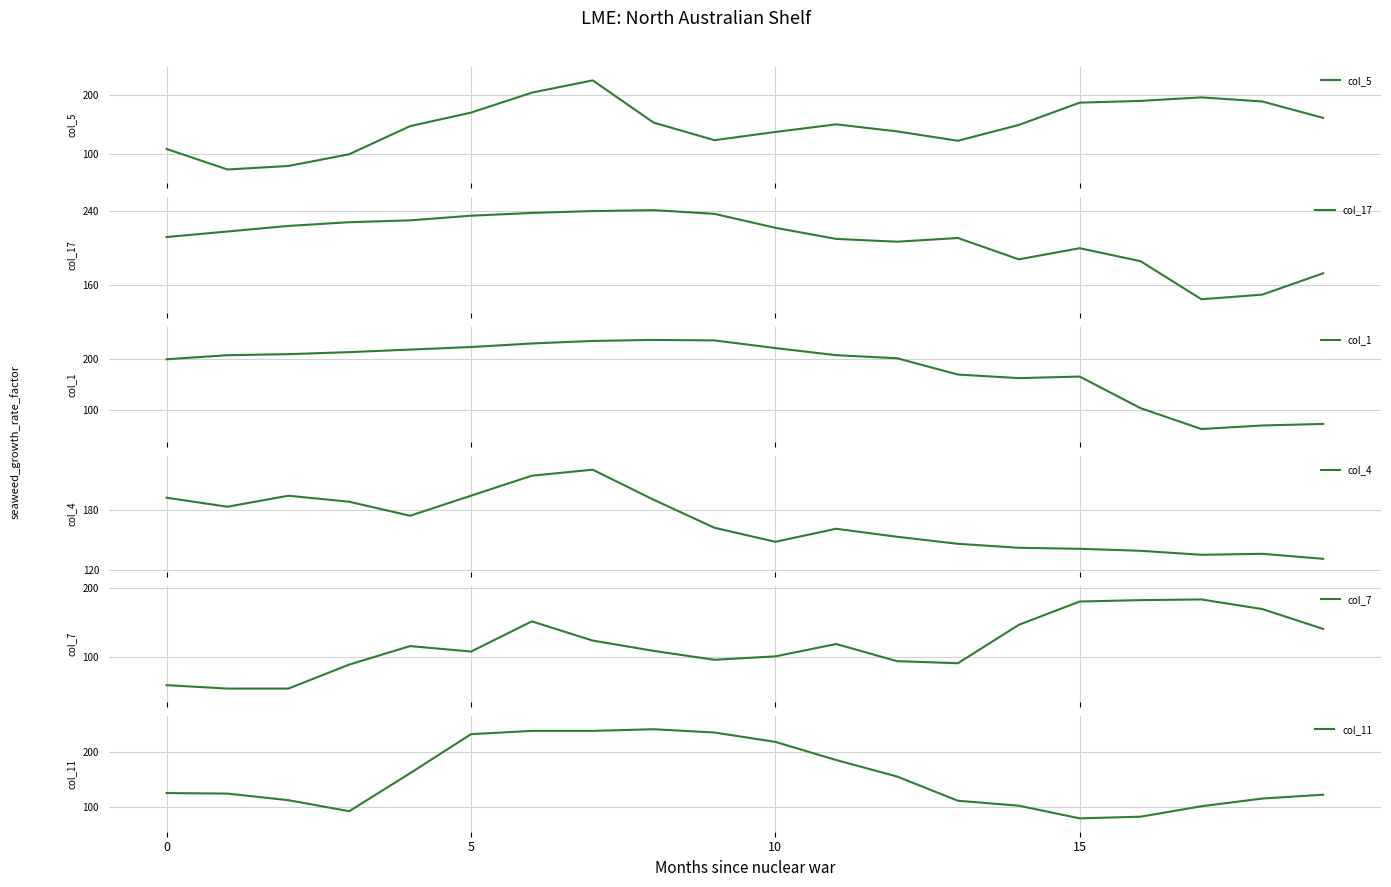

What is the difference between the highest and lowest values at 17?

133